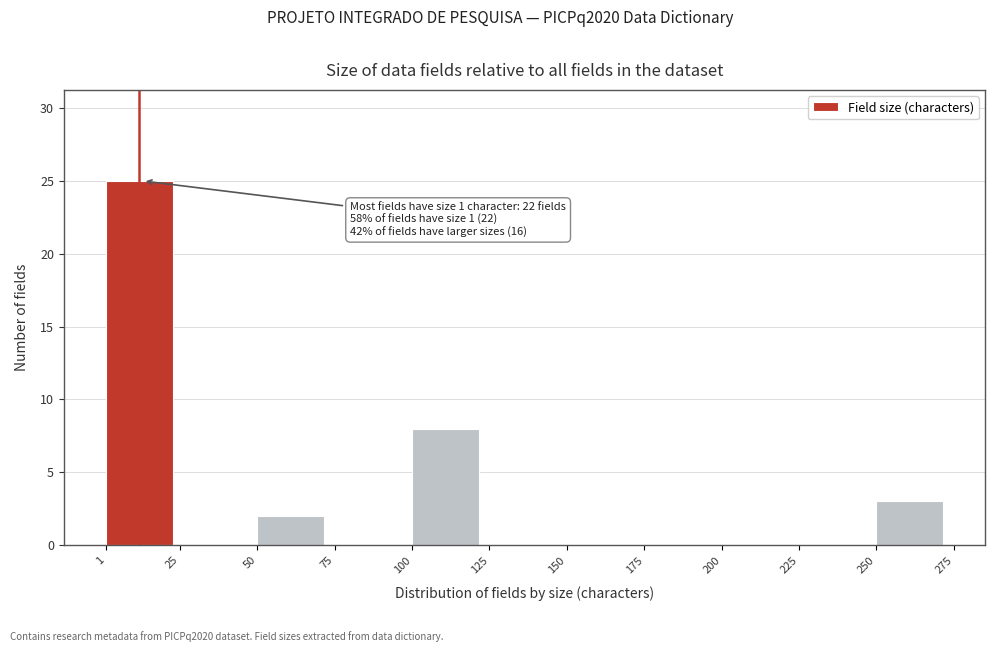

Over which range of the x-axis is the bar tallest?

1 to 25